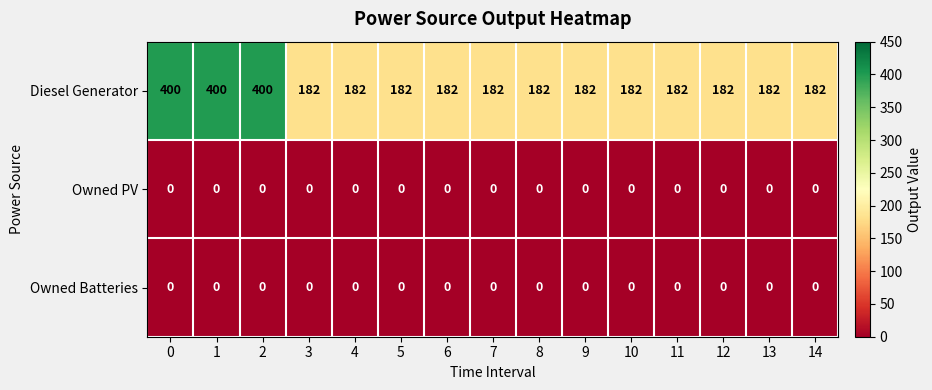

How many series are shown in this chart?

3